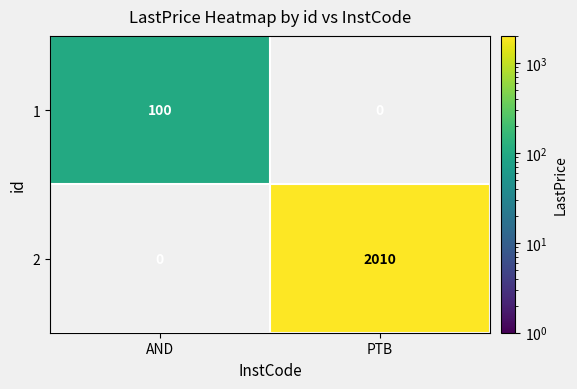

Which has a higher value, PTB or AND?

AND